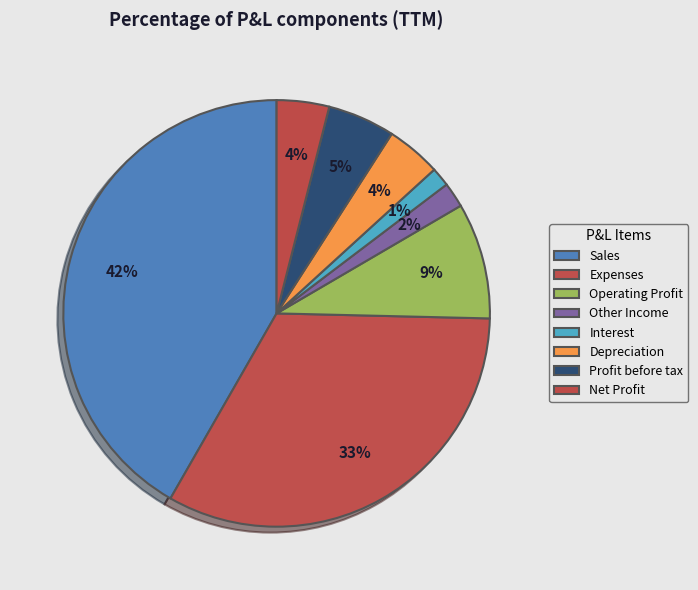

How many segments does this pie chart have?

8